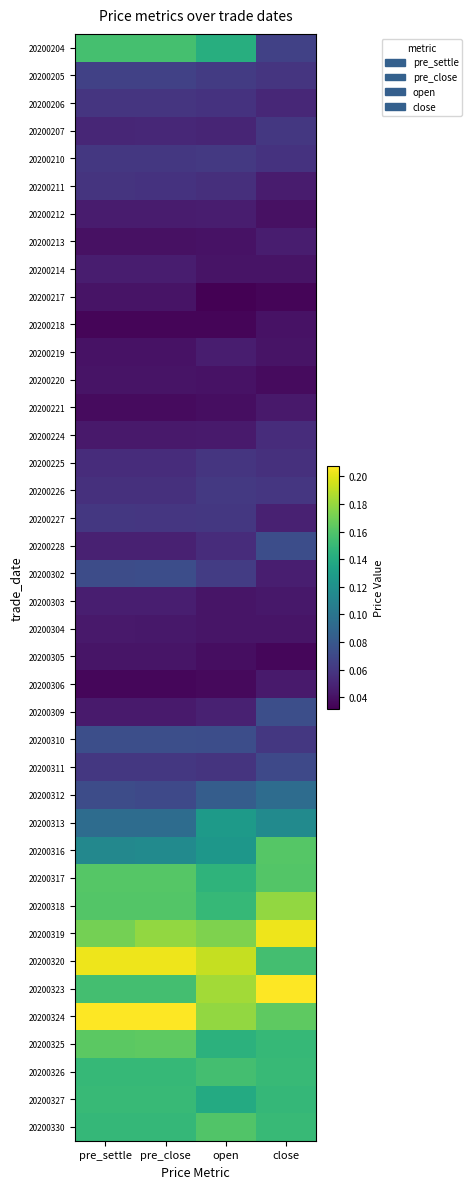

Which label corresponds to the smallest value in the chart?

open